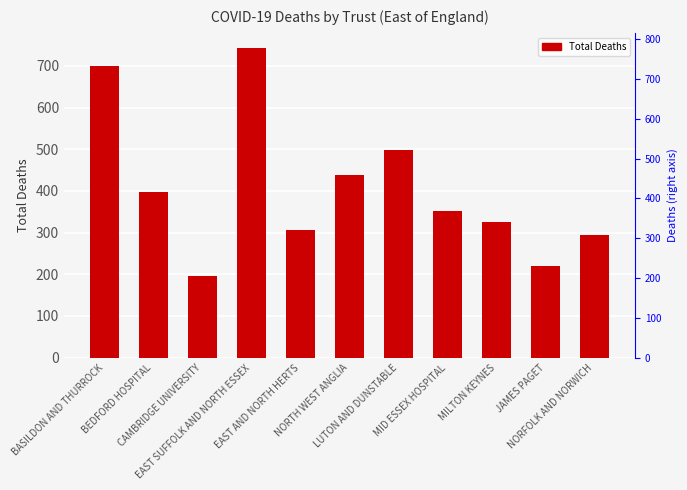

Does the chart contain any negative values?

No